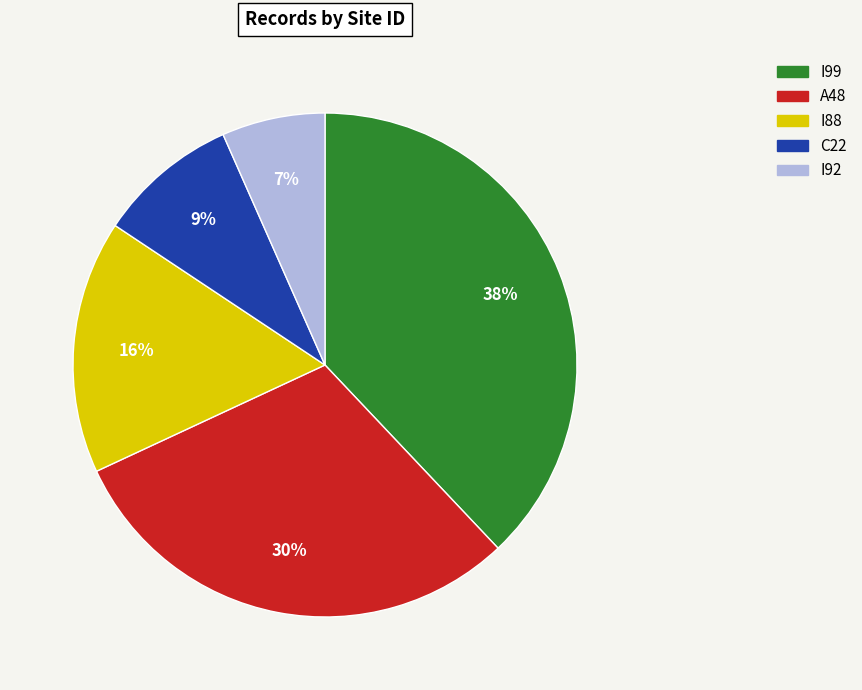

Is the sum of I88 and C22 greater than half?

No